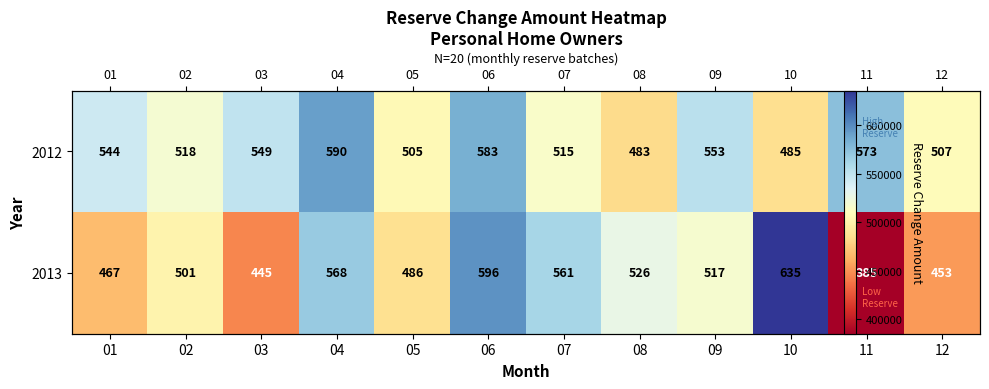

Rank the categories by 2012 value from lowest to highest.

08, 10, 05, 12, 07, 02, 01, 03, 09, 11, 06, 04